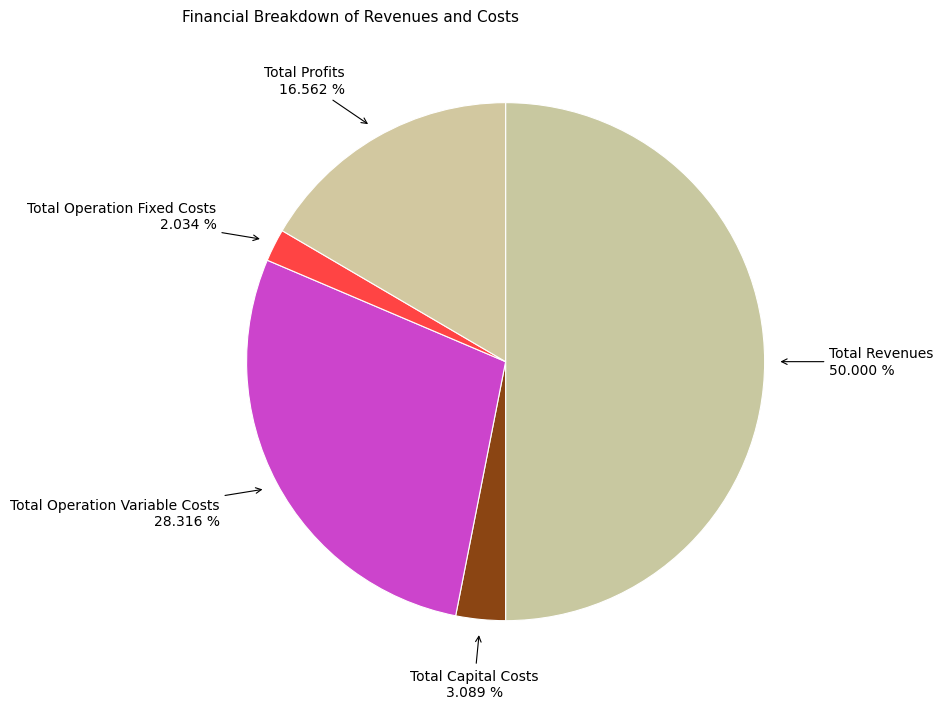

Rank the categories by value from highest to lowest.

Total Revenues, Total Operation Variable Costs, Total Profits, Total Capital Costs, Total Operation Fixed Costs